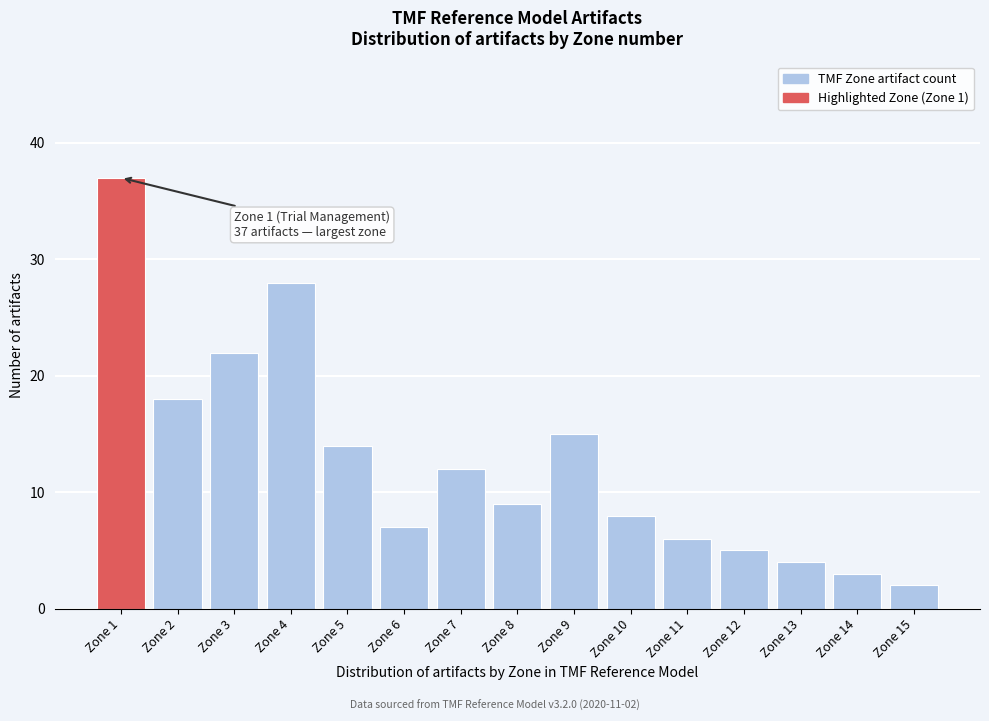

Reading left to right, transcribe all the data shown in this chart.

37	18	22	28	14	7	12	9	15	8	6	5	4	3	2